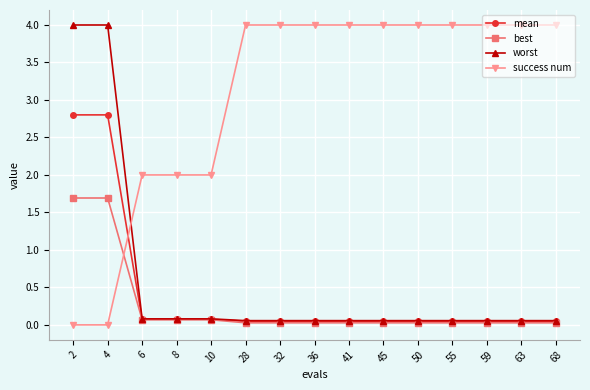

After their last crossing, which series has the higher values: success num or best?

success num